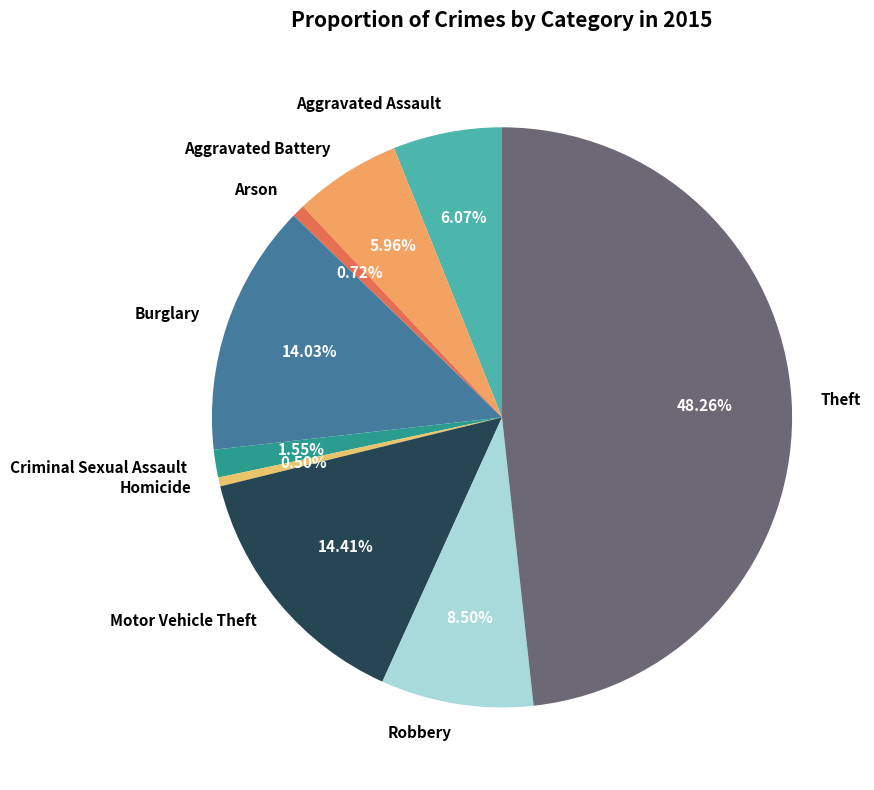

Is there any slice that represents more than half of the pie?

No